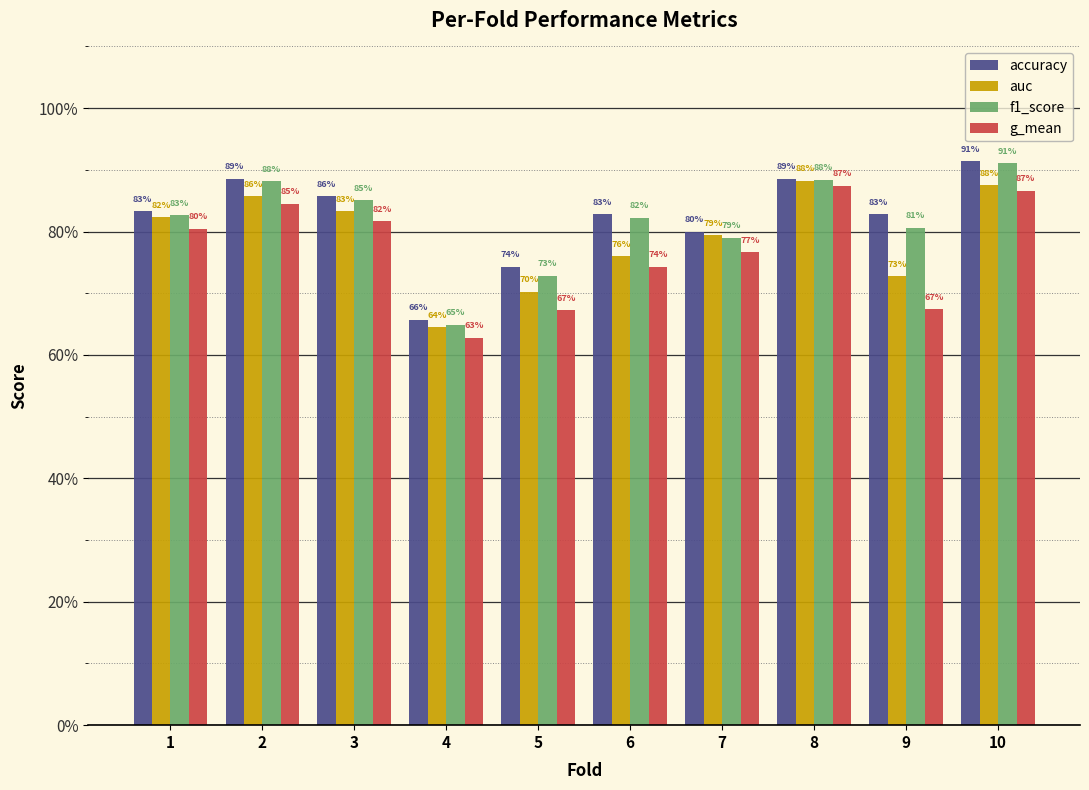

Does the chart contain any negative values?

No